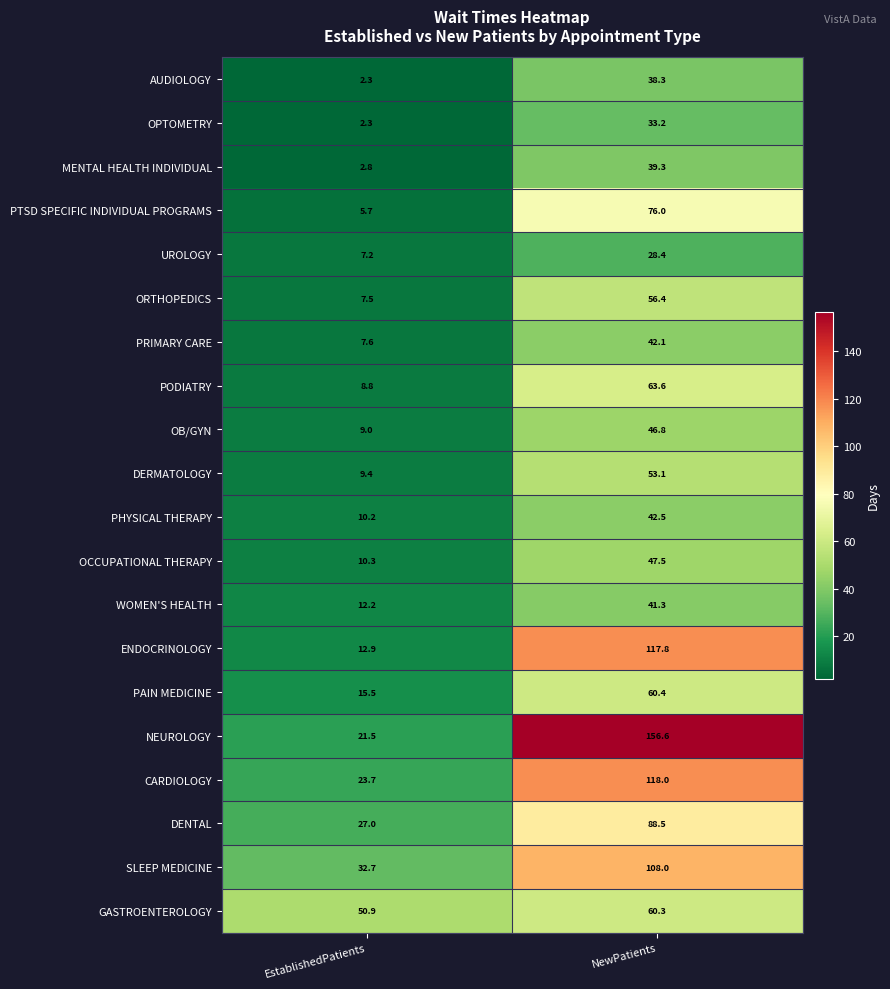

What value does the DENTAL series have at NewPatients?

88.5